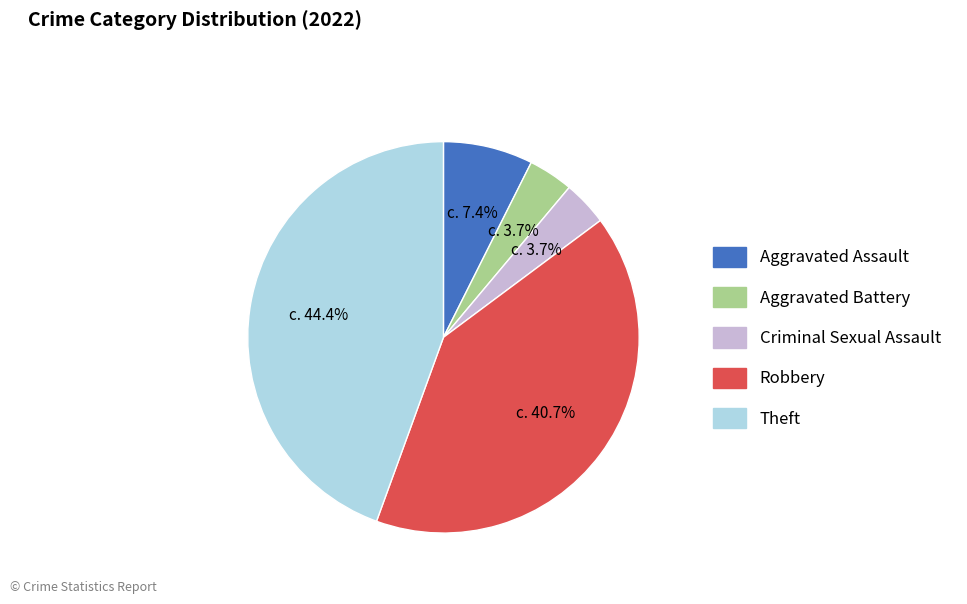

True or false: Aggravated Battery accounts for 12% of the total.

False